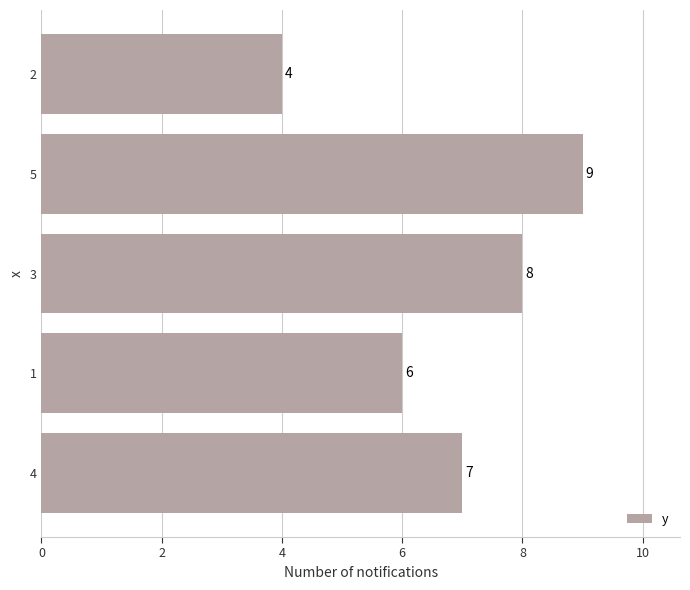

Which has a higher value, 2 or 4?

4